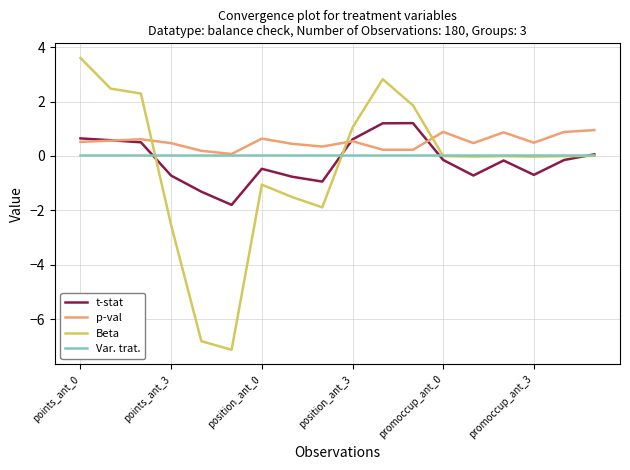

Which series has the largest range (max minus min)?

Beta